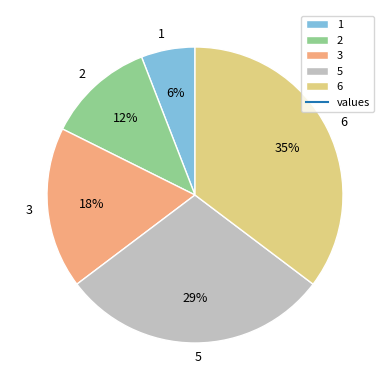

How many slices are in this pie chart?

5